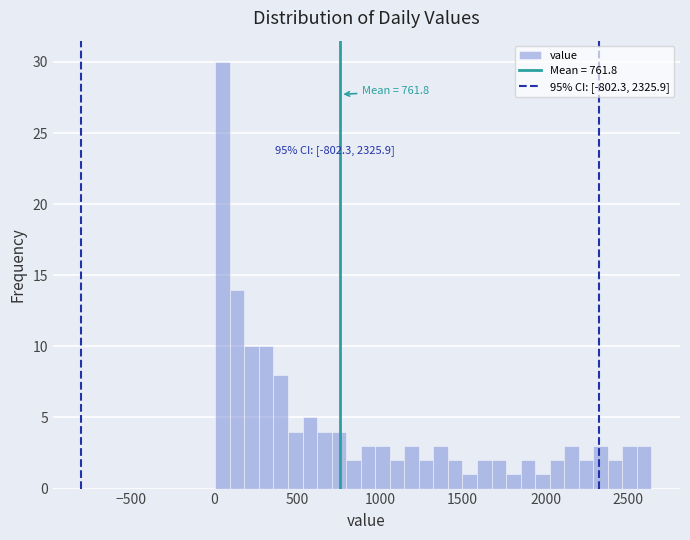

Read against the x-axis, roughly where is the centre of the tallest bar?

50